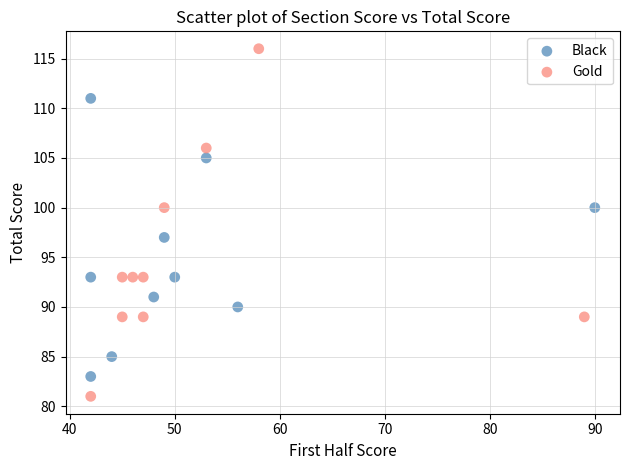

Which series has the widest spread of Y values?

Gold